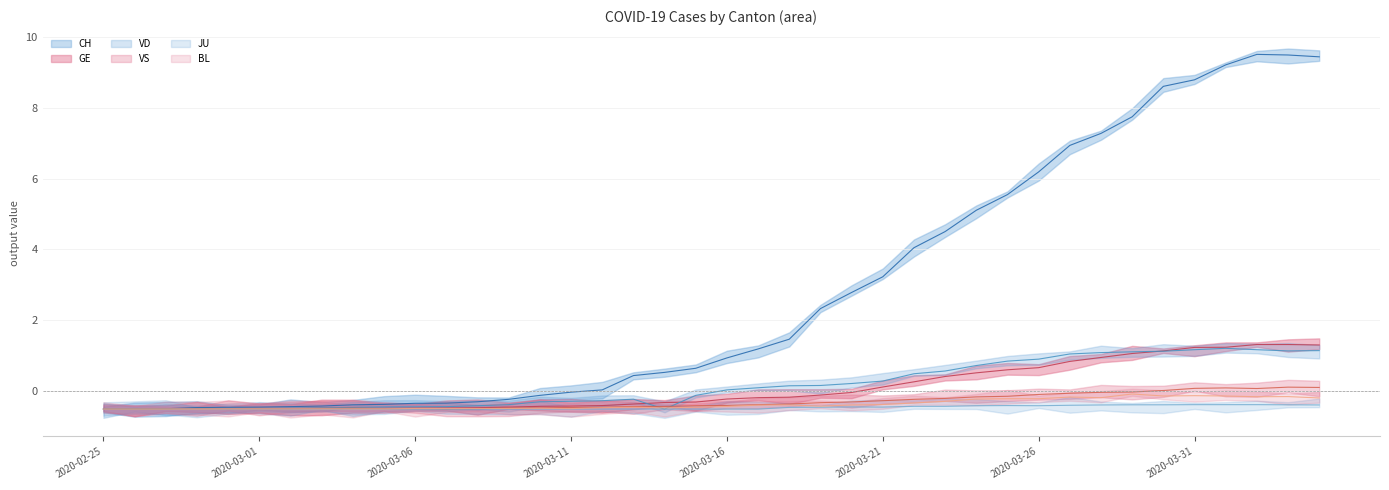

What is the label of the 5th point from the left?

2020-02-29